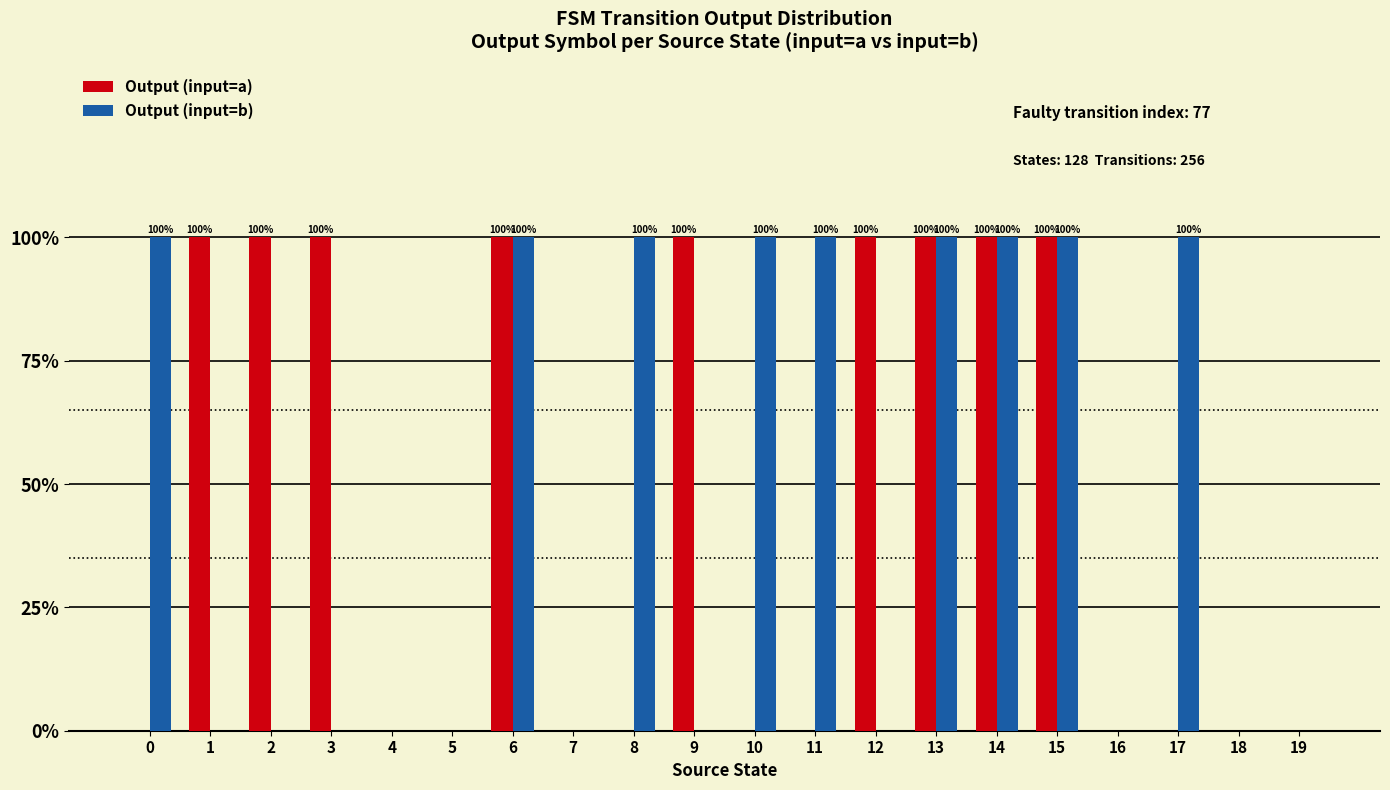

What is the difference between the second highest and minimum values in the Output (input=b) series?

1